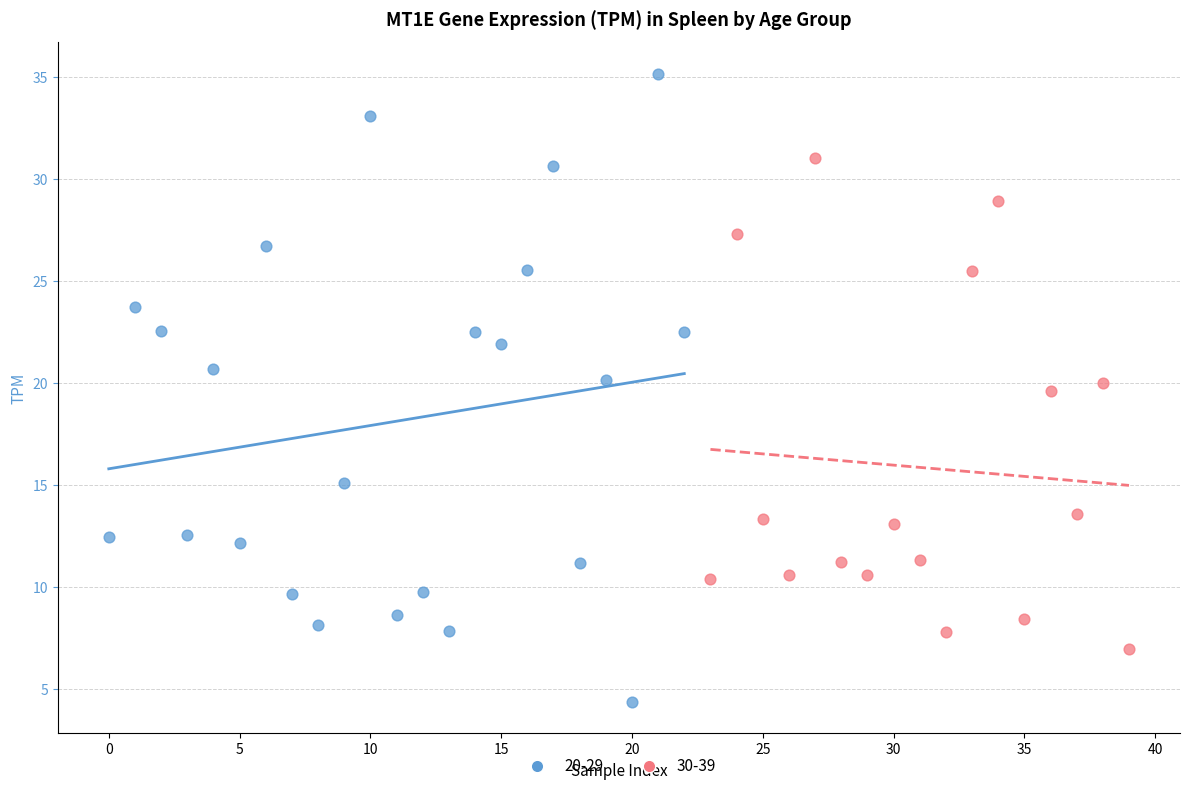

Which series contains the lowest Y value?

20-29